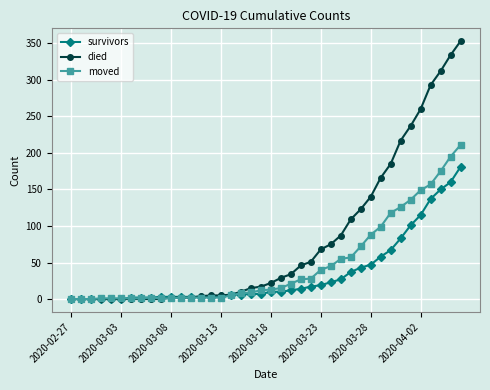

Rank the series by their maximum value, from lowest to highest.

survivors, moved, died